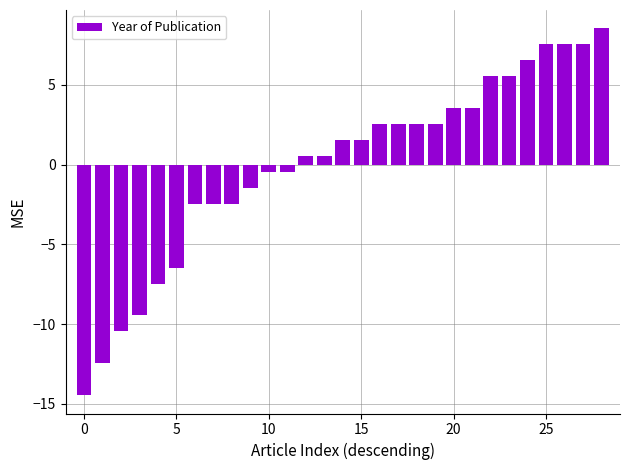

What is the difference between the maximum and minimum values?

23.0